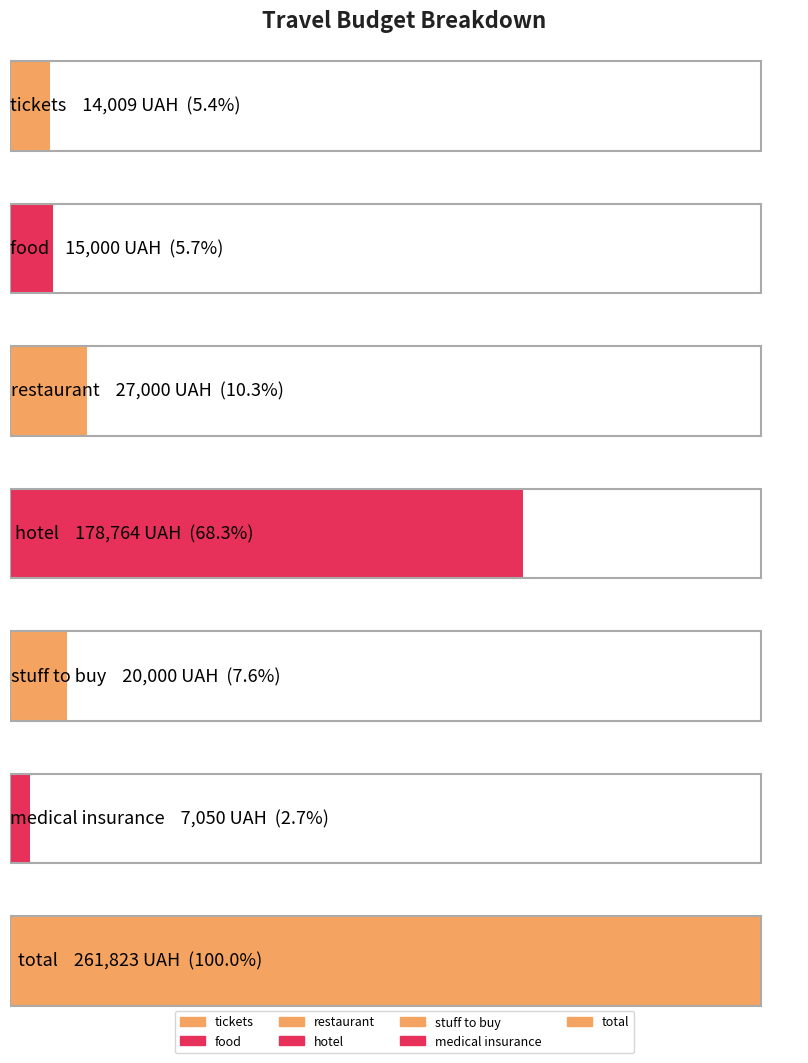

How many data points does each series have?

7